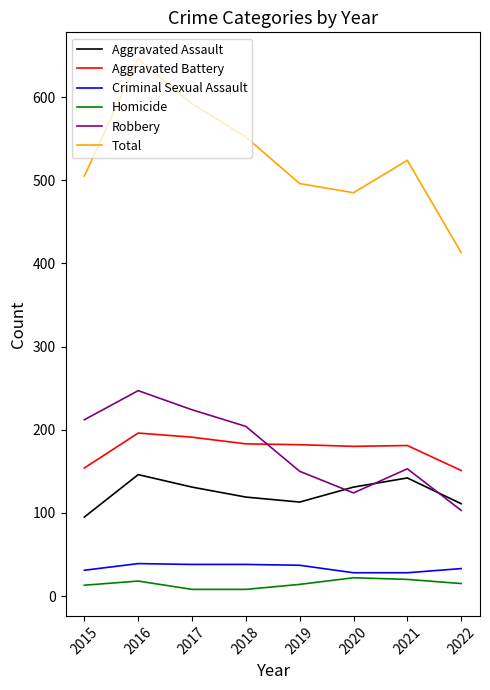

True or false: Aggravated Assault and Total cross at least once.

False